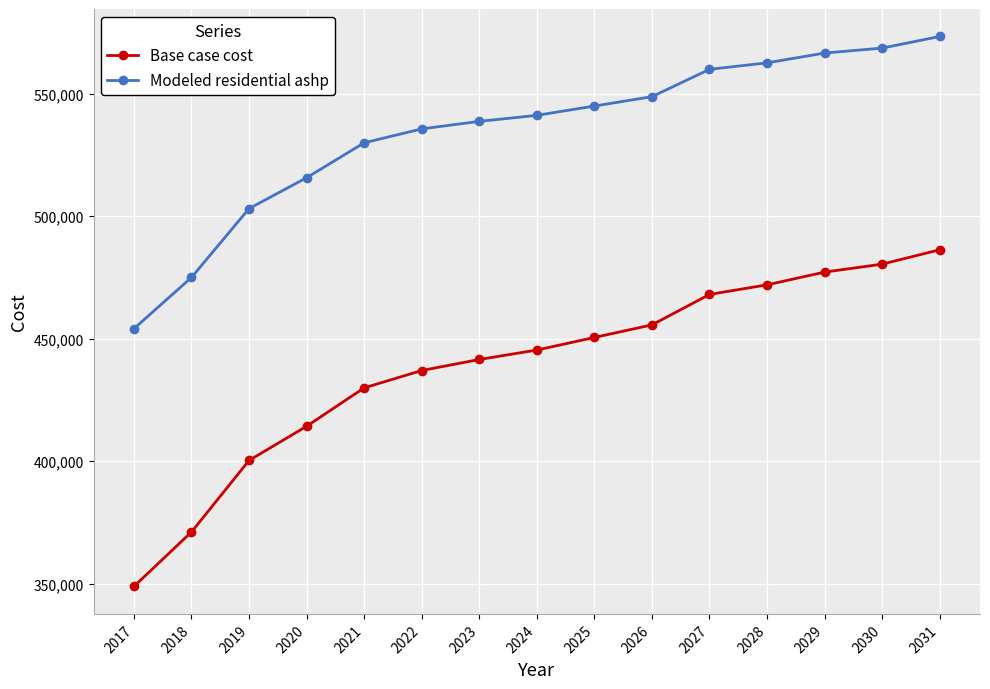

Is it true that Base case cost equals 477205.0 at 2029?

True